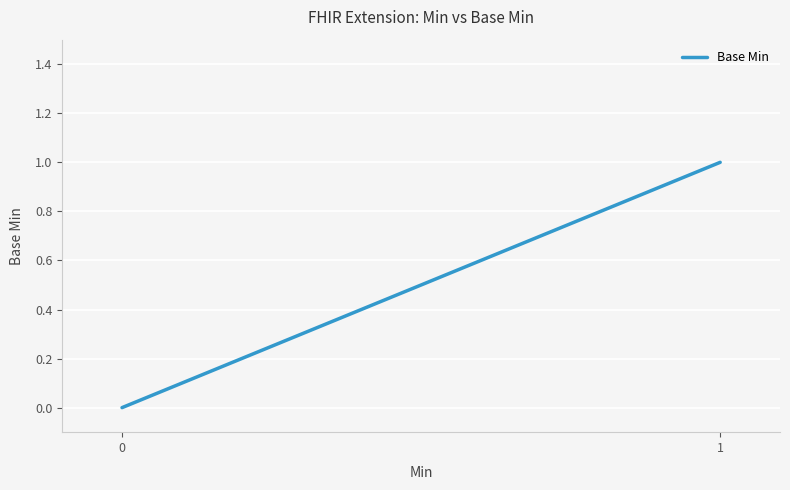

True or false: the data shows 1 at 1.

True